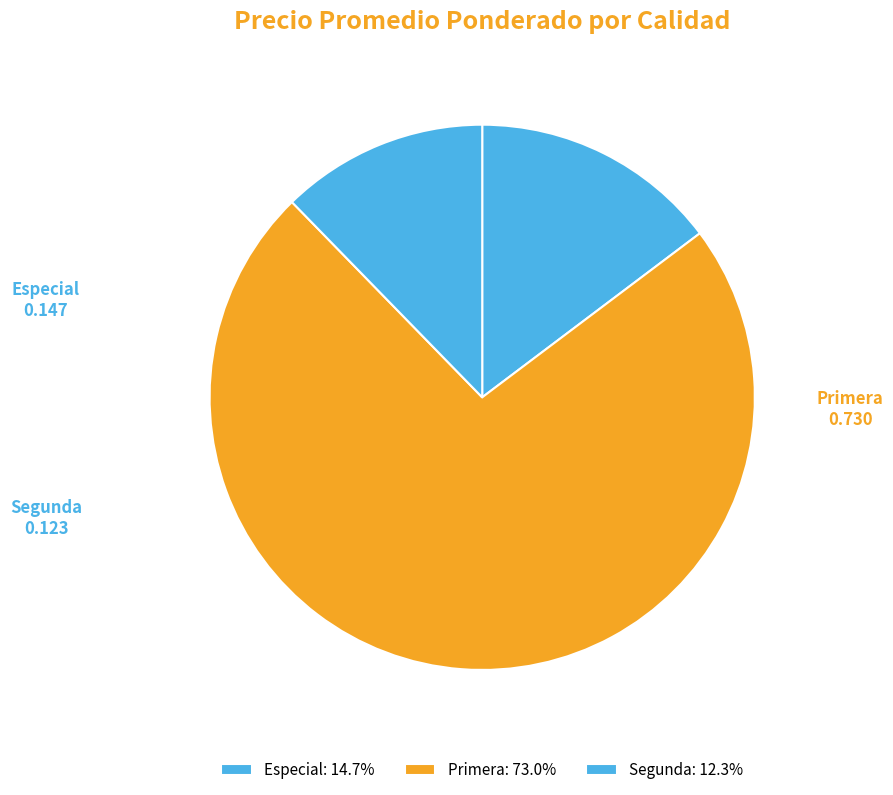

Approximately how many times larger is the value at Especial compared to Segunda?

1.2